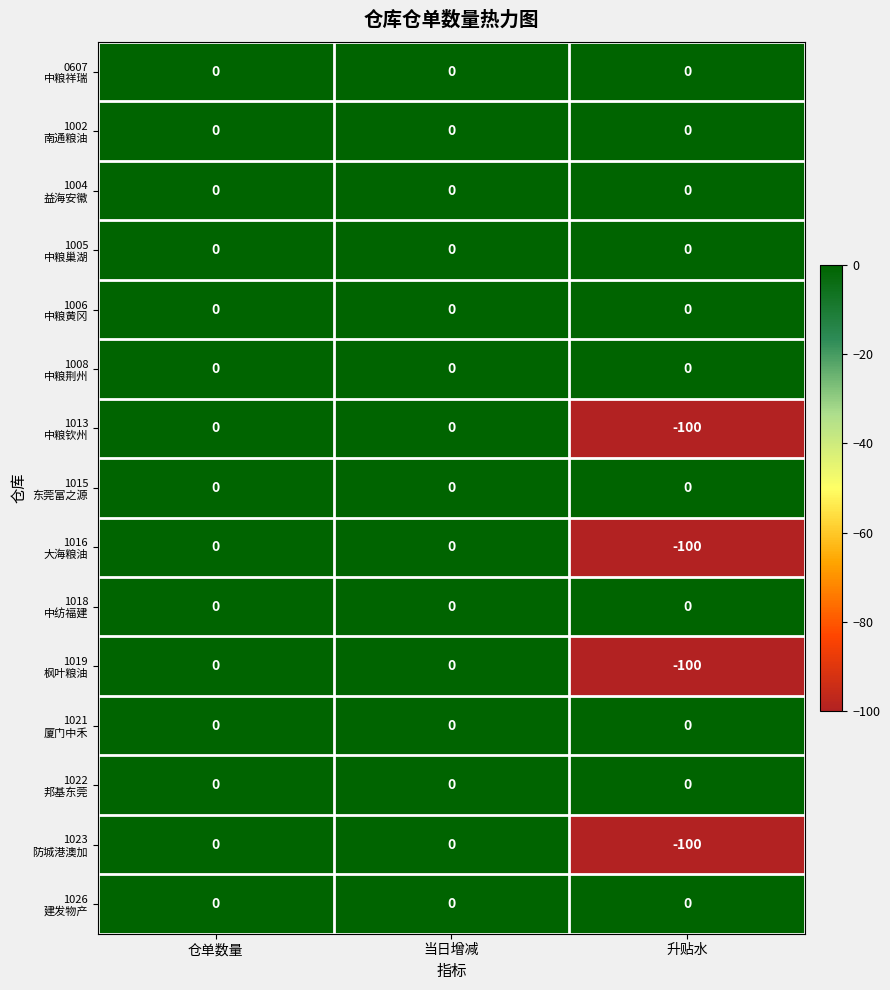

What is the minimum value shown in the chart?

-100